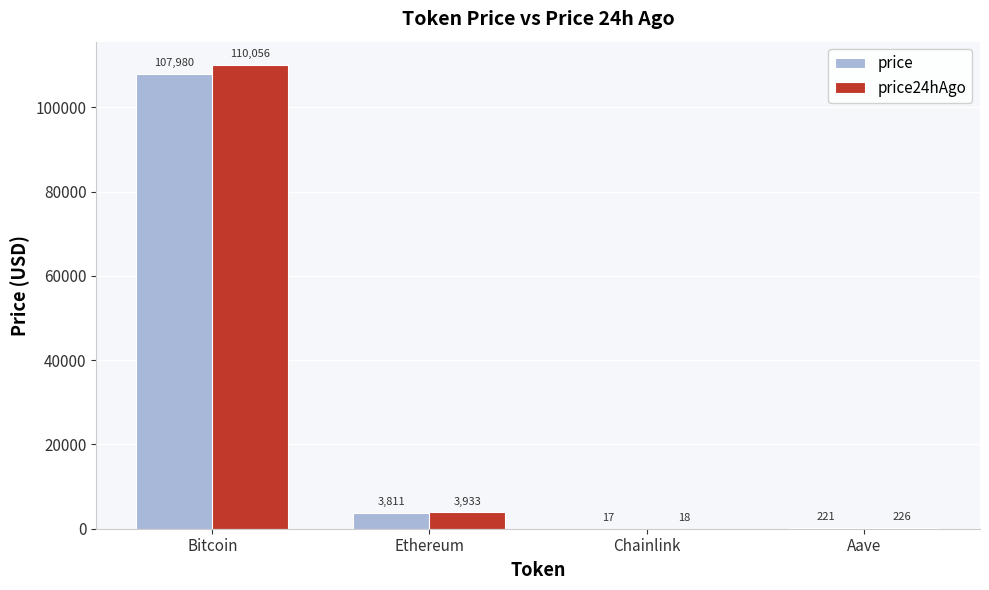

Is the value of price at Ethereum greater than the value of price24hAgo at Aave?

Yes